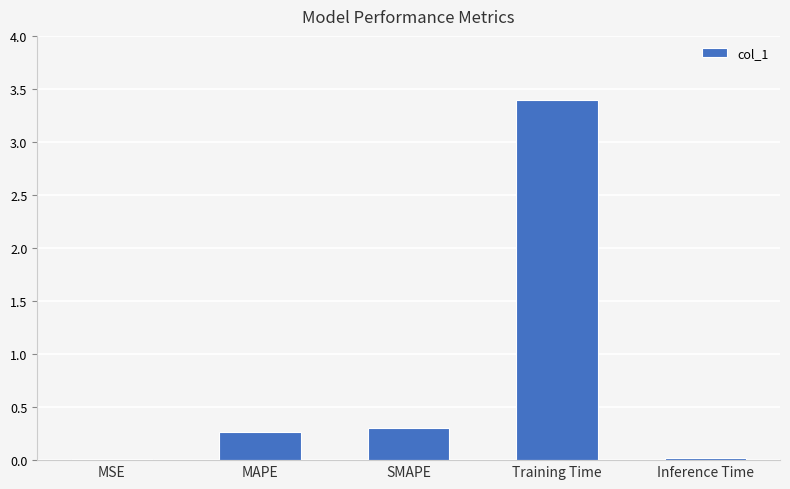

The chart shows a value of 0.0 at MSE. True or false?

True